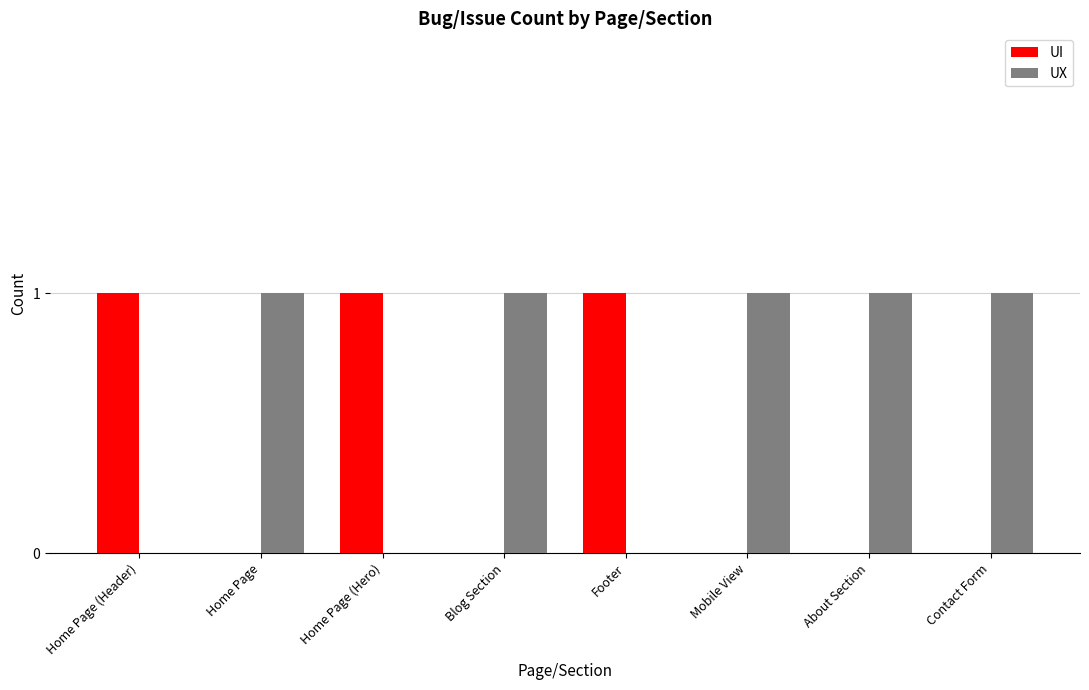

Reading left to right, what are all the values shown in this chart?

UI: 1	0	1	0	1	0	0	0
UX: 0	1	0	1	0	1	1	1